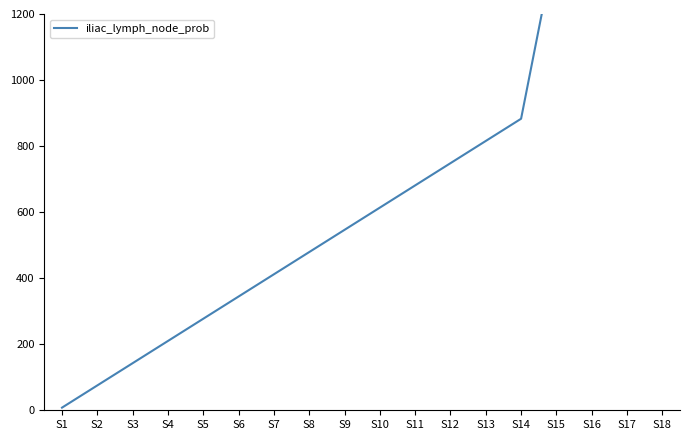

What is the average value?

1028.9